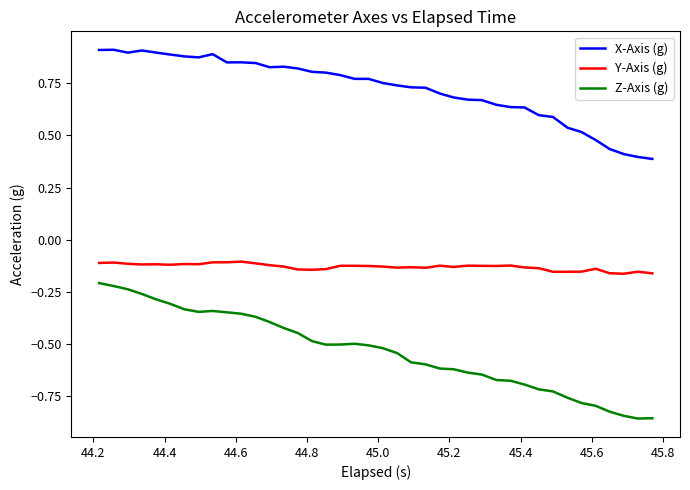

Which series has the largest total across all categories?

X-Axis (g)